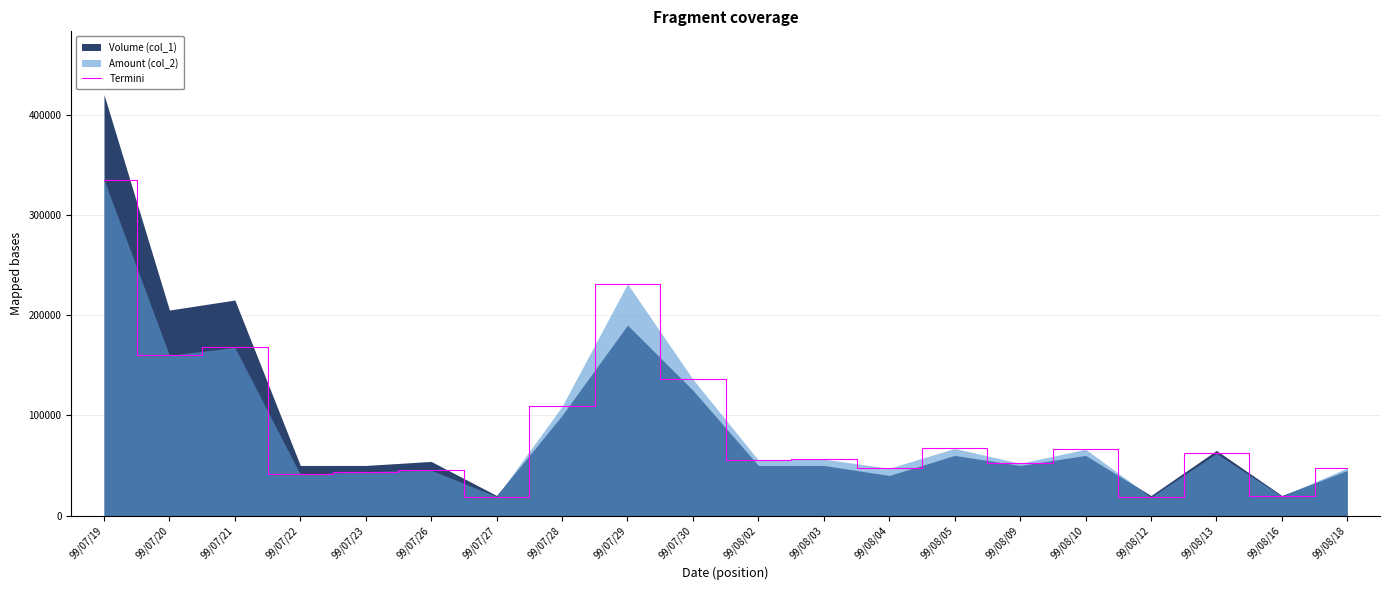

Approximately how many times larger is the value at 99/08/03 compared to 99/07/26?

1.2